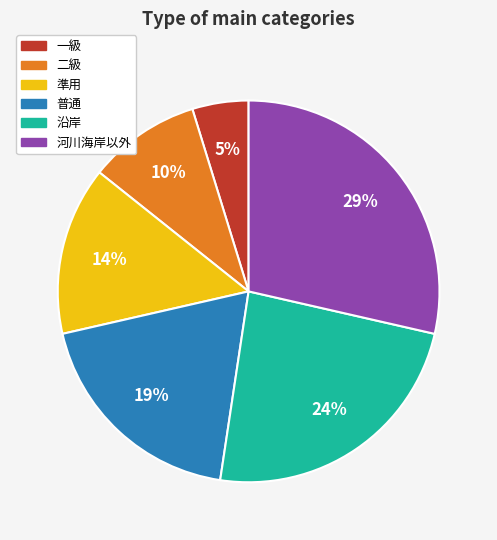

Count the number of slices in the pie.

6